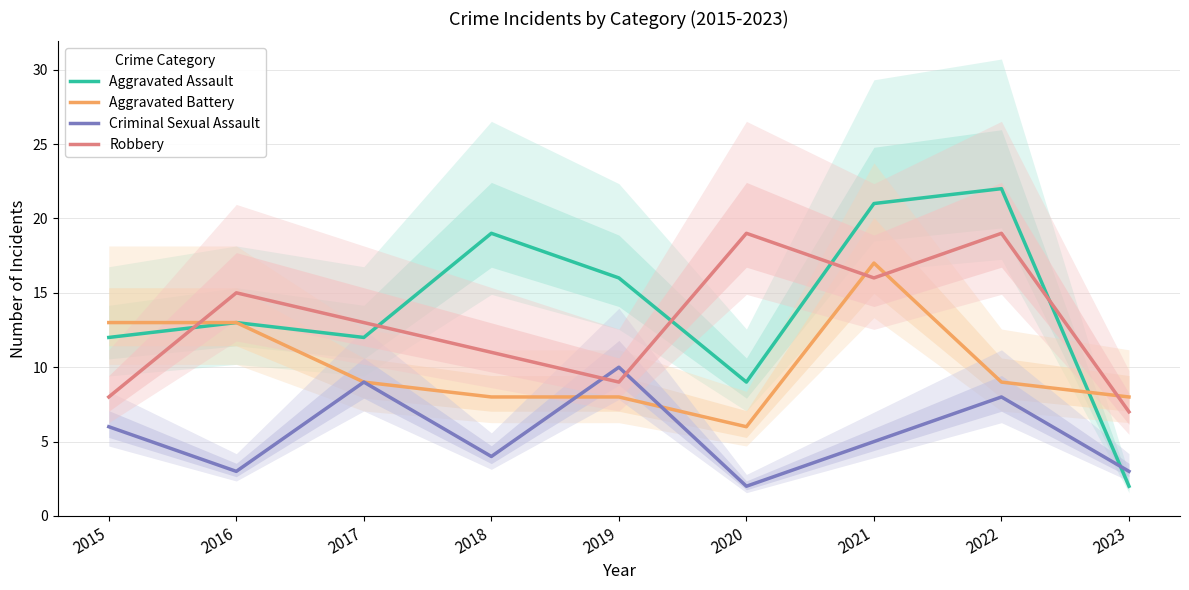

At how many categories does at least one series exceed 19?

2